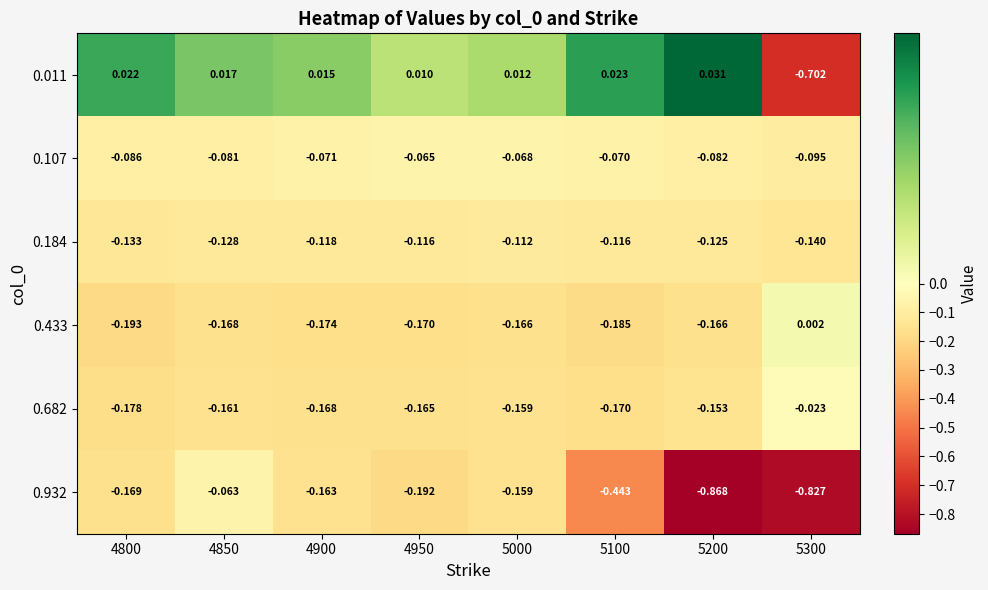

Is the value of 0.932 at 5200 greater than the value of 0.433 at 5100?

No